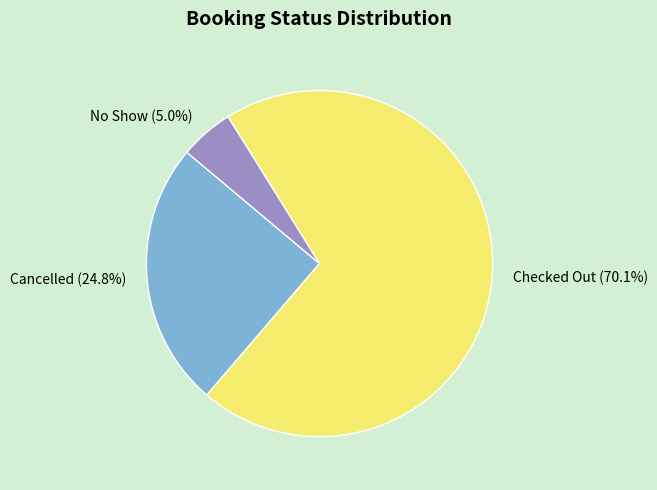

Which category has the smallest portion of the pie?

No Show